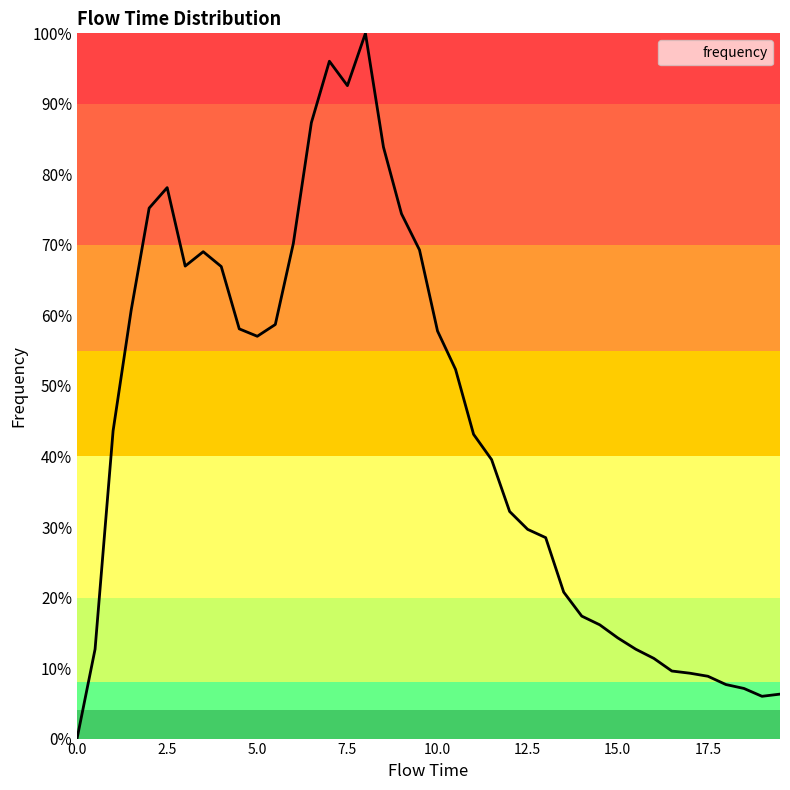

Does the chart display data point markers on the line(s)?

No